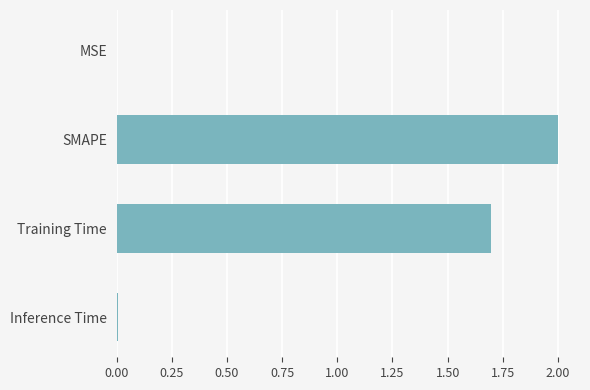

What is the maximum value shown in the chart?

2.0